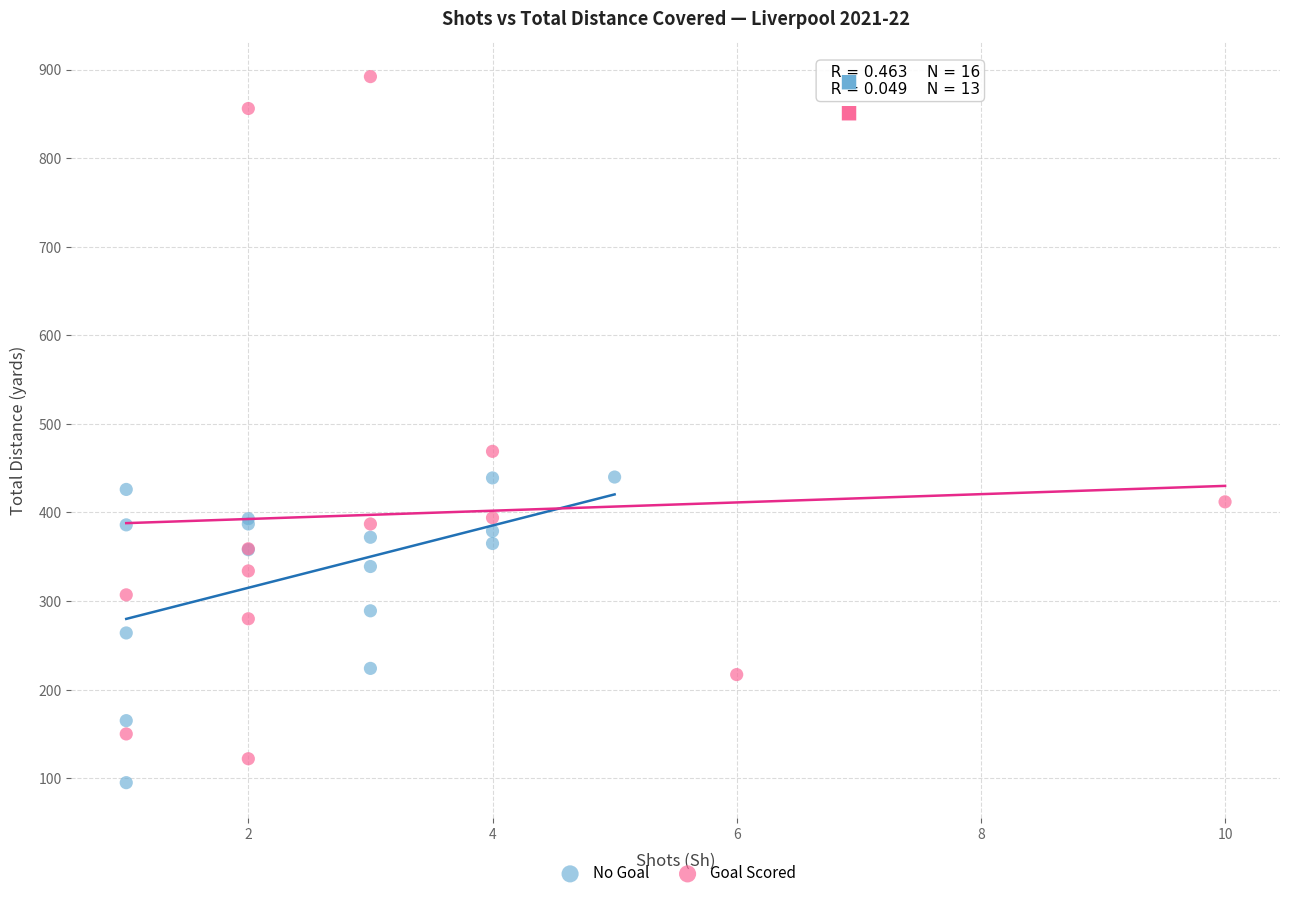

Which series has the largest Y range (max minus min)?

Goal Scored